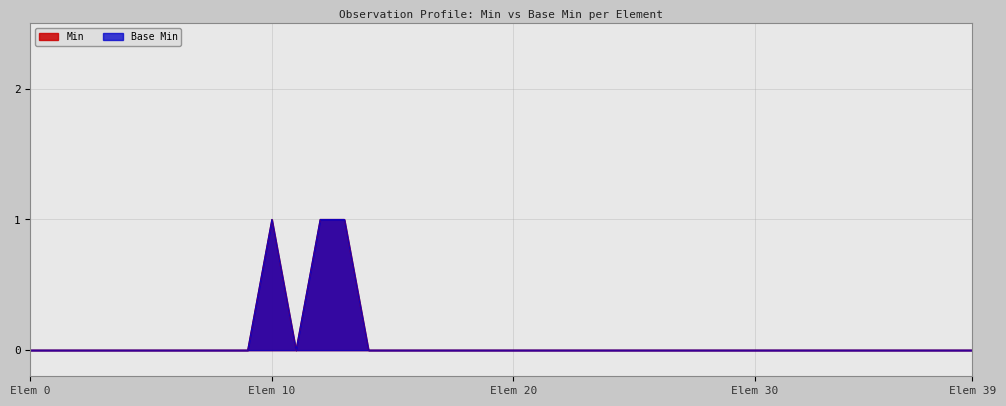

What are all the series names shown in the legend?

Min, Base Min